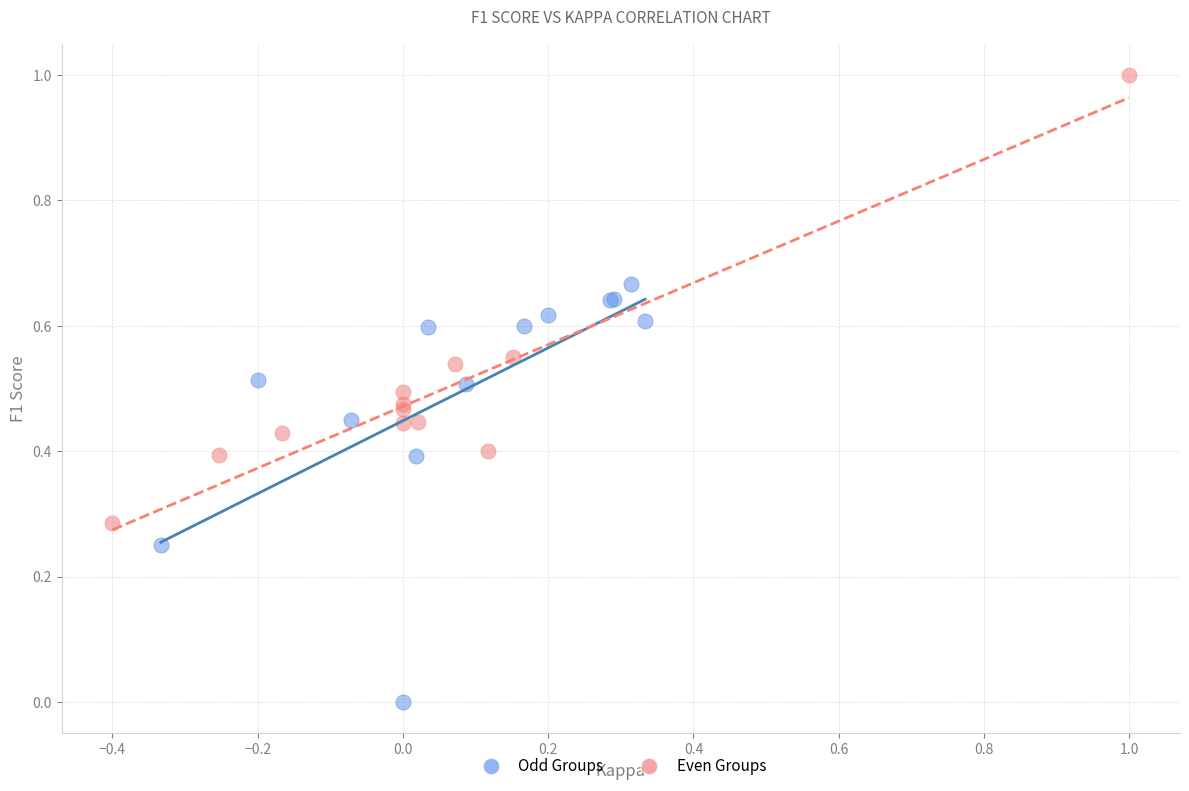

What are all the series names shown in the legend?

Odd Groups, Even Groups